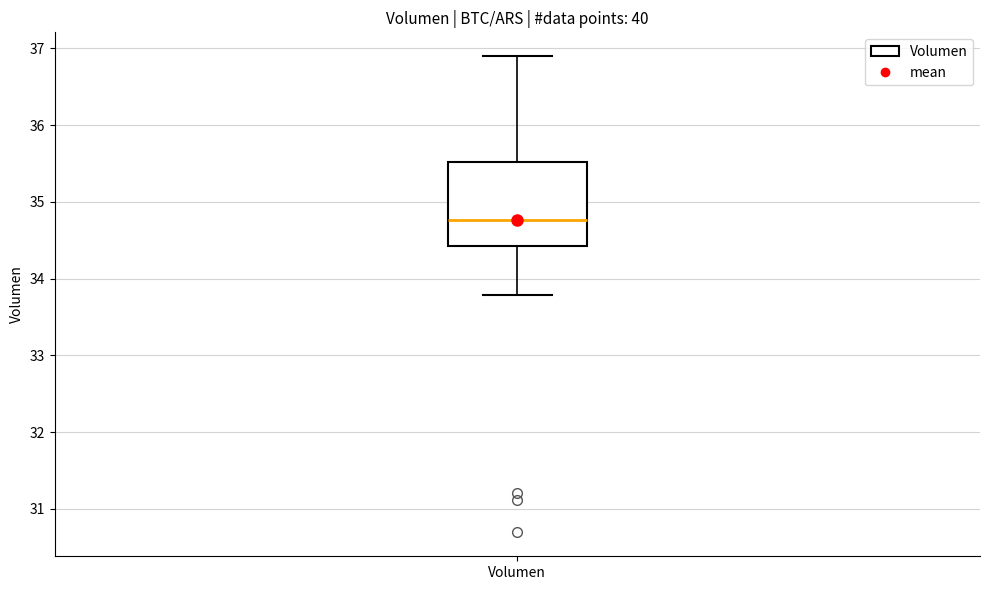

Where is the lower edge of the box for Volumen on the y-axis? The values are not printed on the chart, so give them approximately, as read against the axis.

34.4